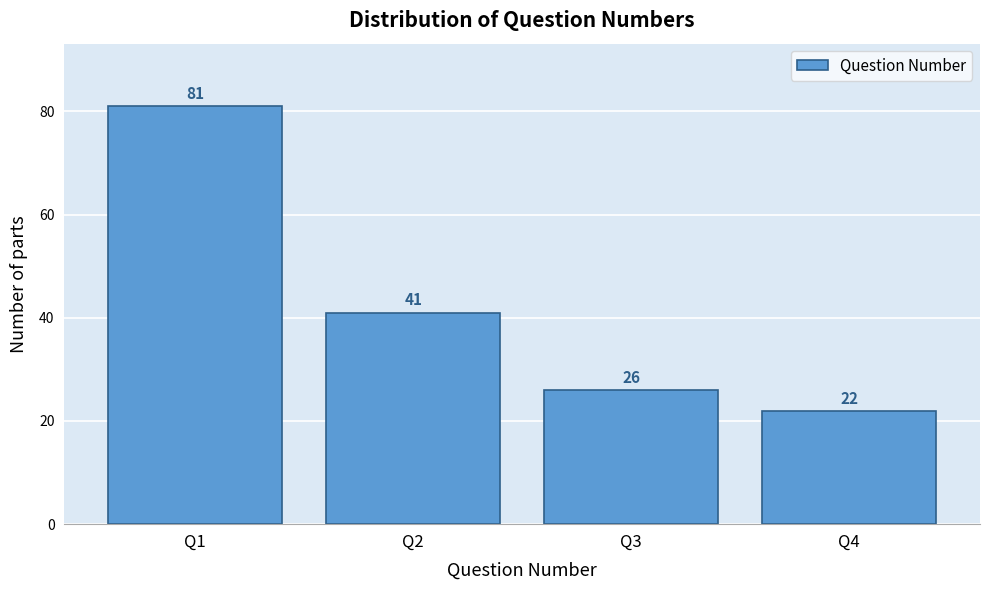

Reading left to right, list all the values displayed in this chart.

Q1=81	Q2=41	Q3=26	Q4=22